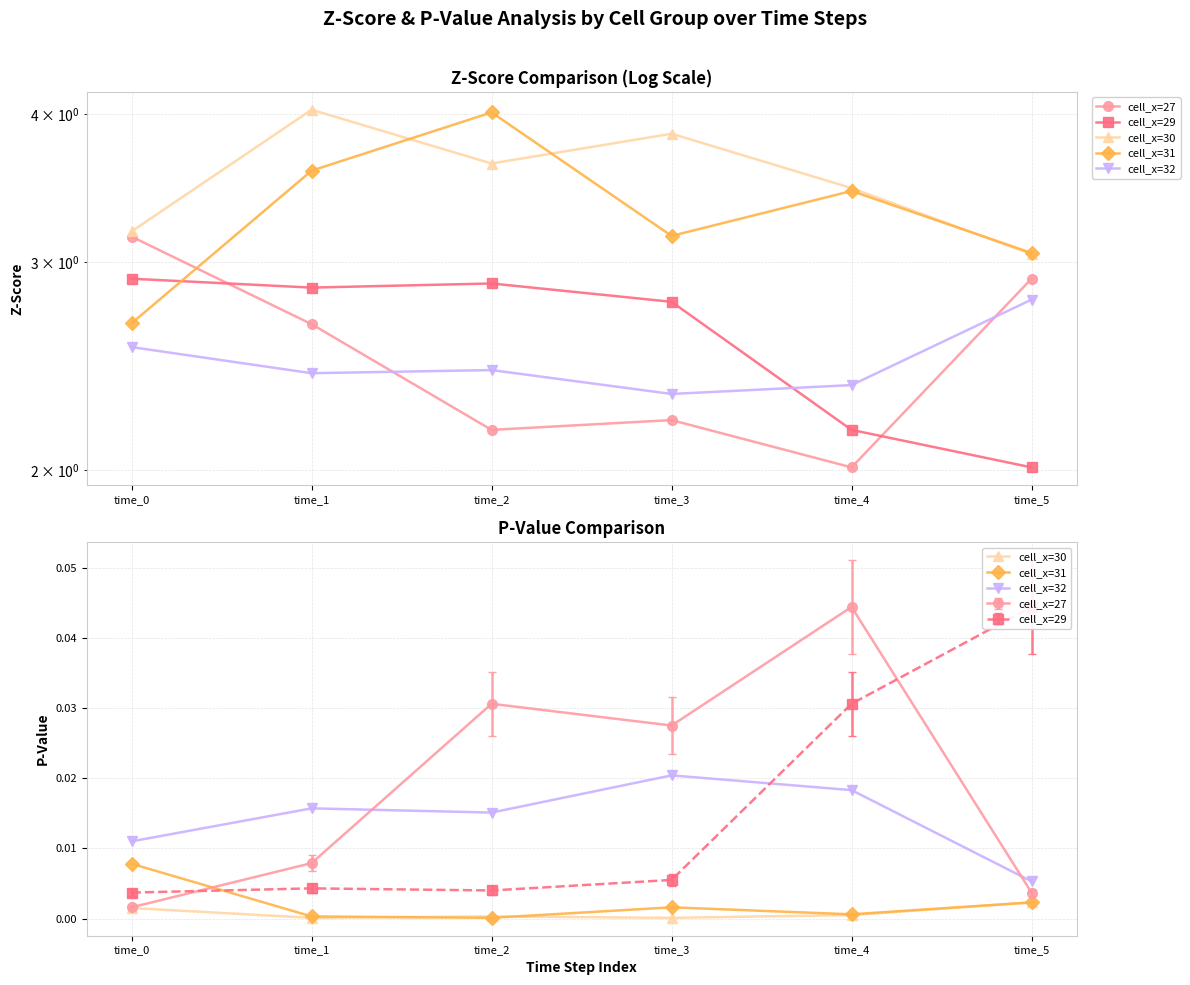

What is the value of the cell_x=27 point at the 2nd from the left?

2.7